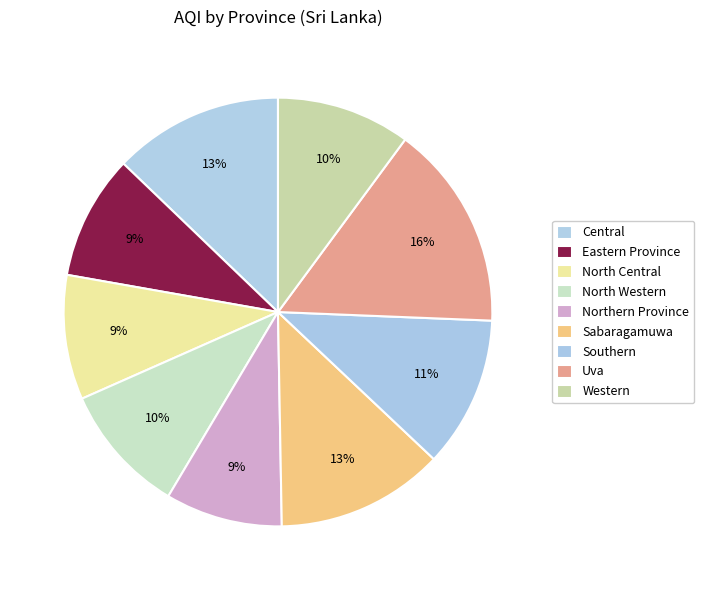

Approximately how many times larger is the value at Northern Province compared to North Western?

0.9